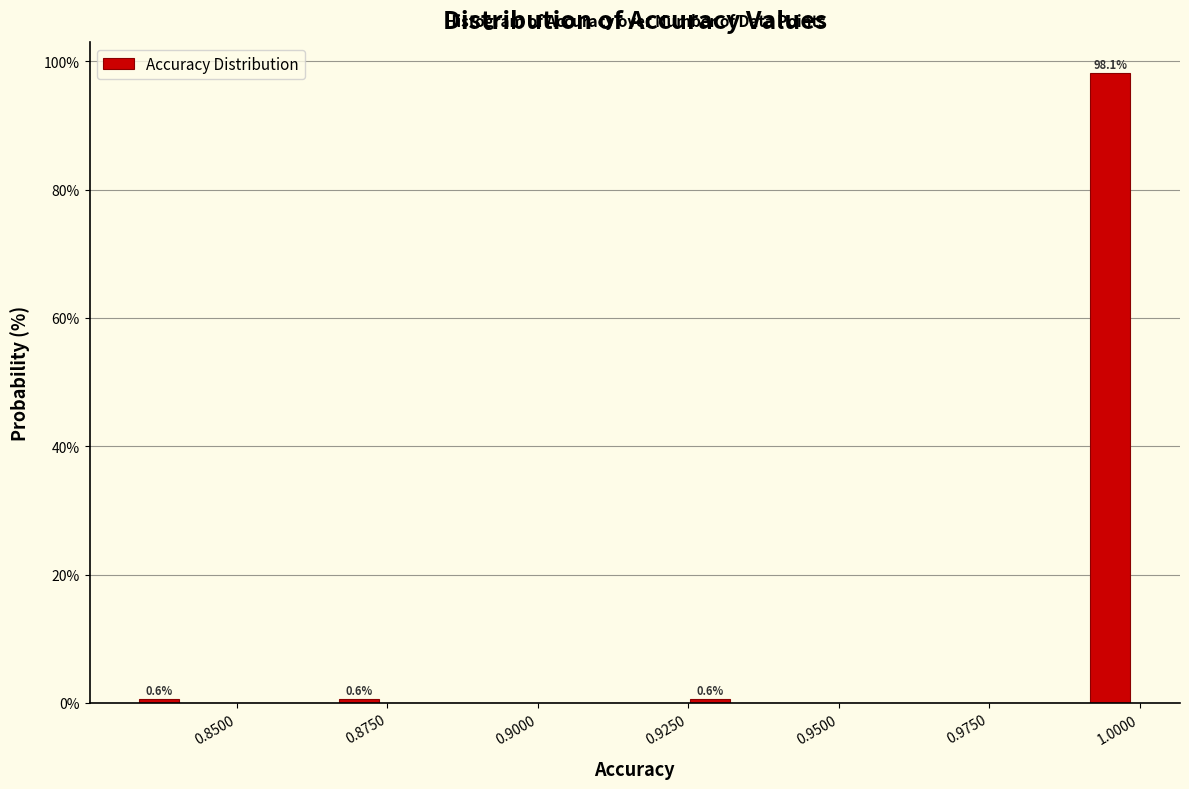

Around what value on the x-axis is the tallest bar? Give the approximate position of its centre, as read against the axis.

0.995